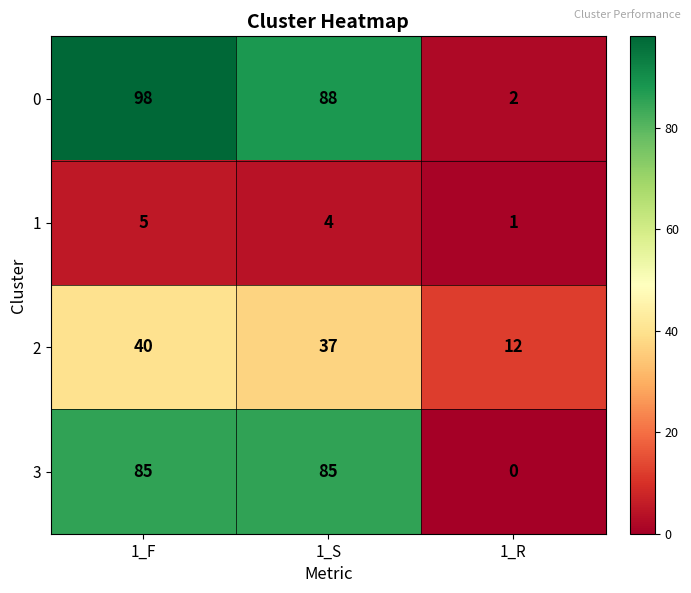

Which series has the largest range (max minus min)?

0